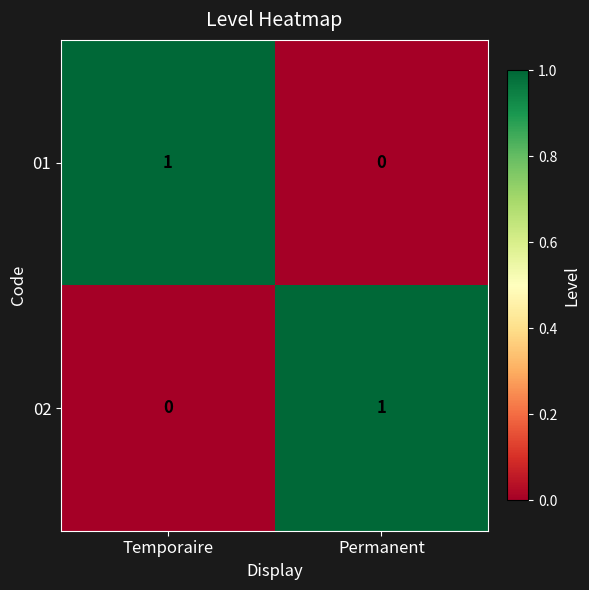

Is the value of 02 at Temporaire greater than the value of 01 at Temporaire?

No